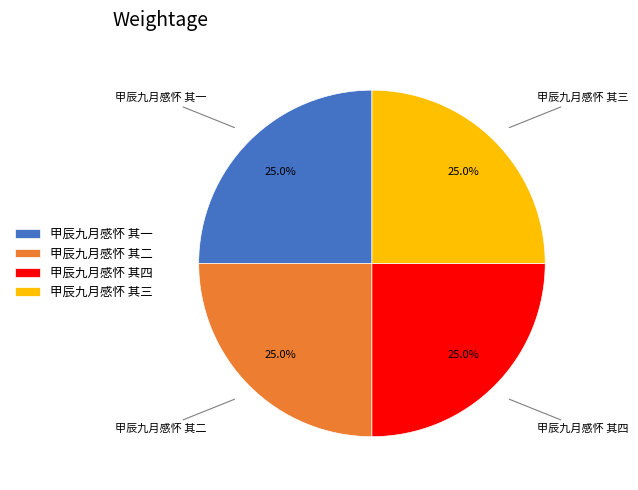

What percentage is NOT represented by 甲辰九月感怀 其二?

75.0%